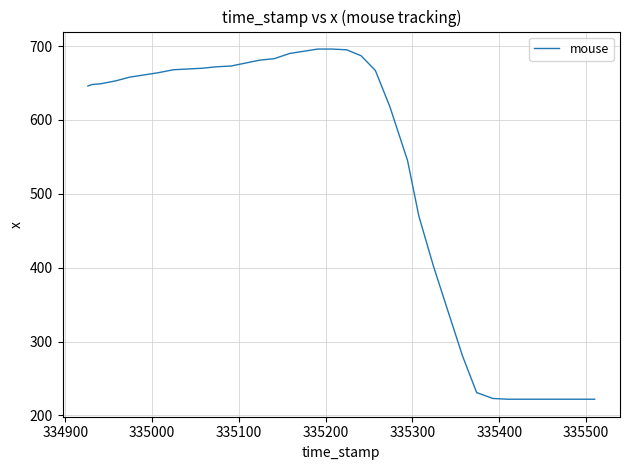

What is the minimum value shown in the chart?

222